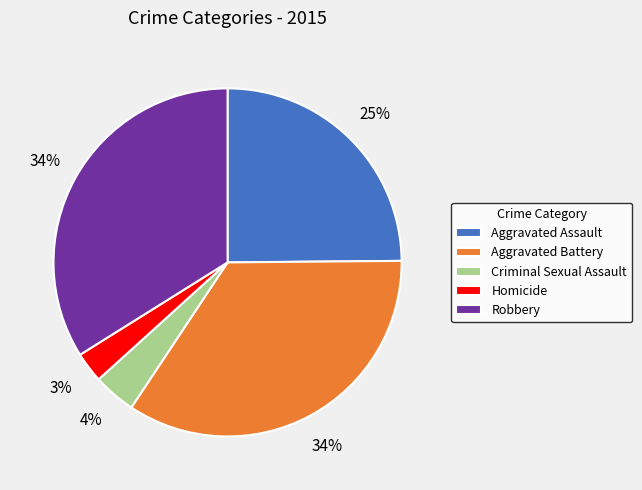

Is it true that Homicide is 9% of the pie?

False